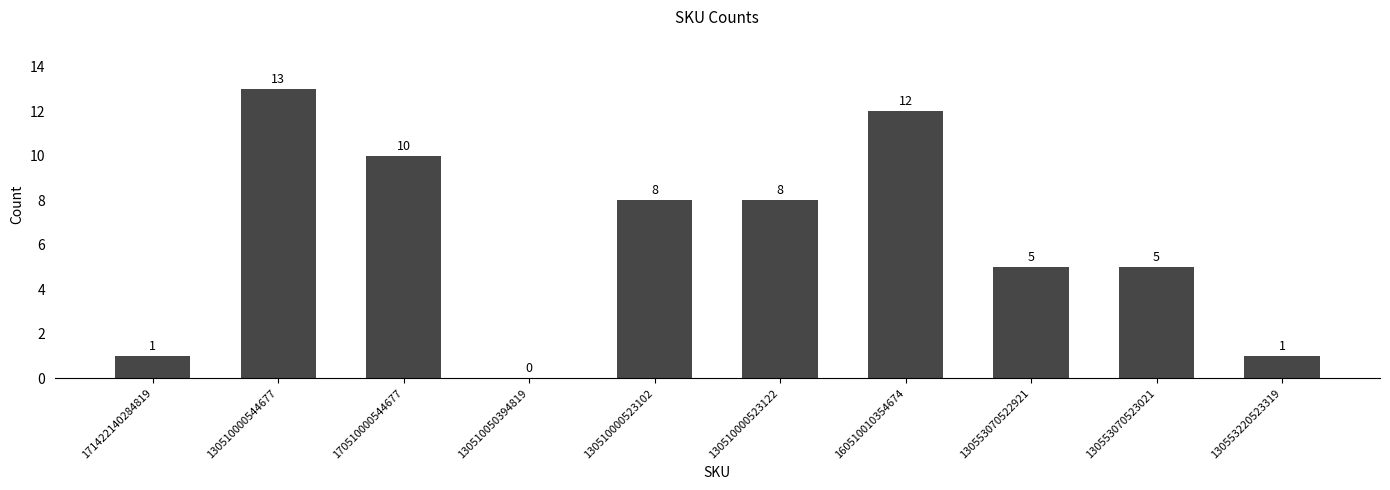

Reading left to right, what are all the values shown in this chart?

171422140284819=1	130510000544677=13	170510000544677=10	130510050394819=0	130510000523102=8	130510000523122=8	160510010354674=12	130553070522921=5	130553070523021=5	130553220523319=1